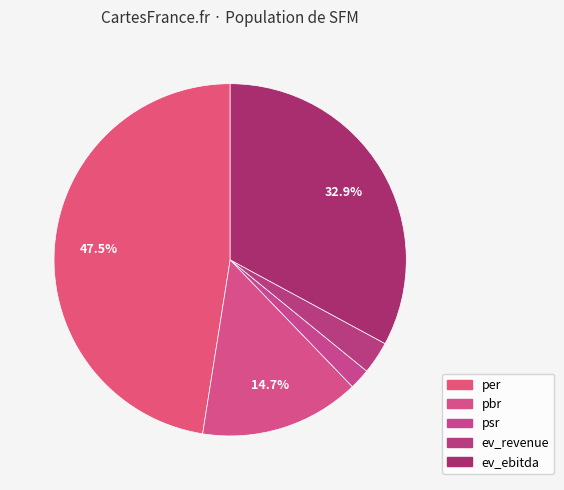

To the nearest percent, what is the difference between the per and ev_ebitda slice percentages?

15%